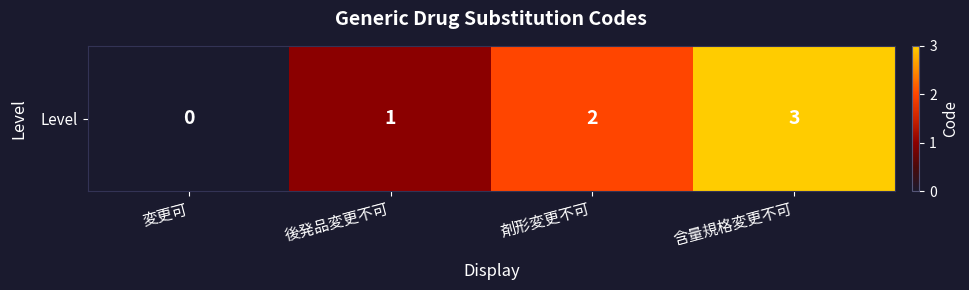

List the labels in order of value, largest first.

含量規格変更不可, 剤形変更不可, 後発品変更不可, 変更可